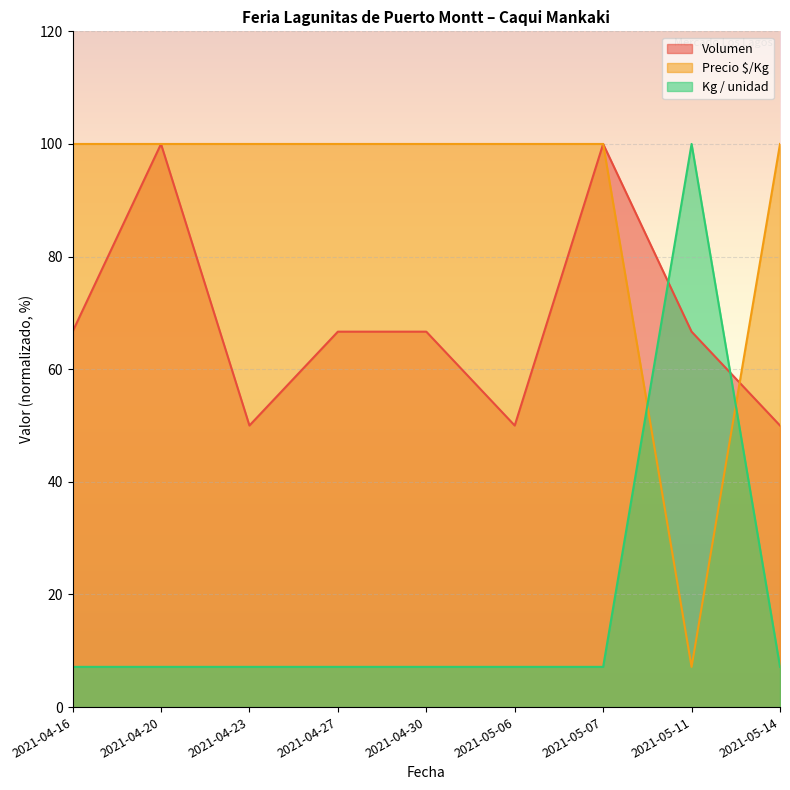

What are all the series names shown in the legend?

Volumen, Precio $/Kg, Kg / unidad